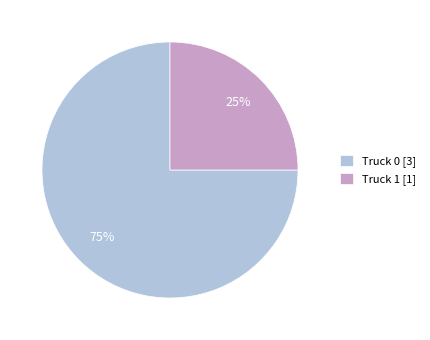

Is it true that Truck 1 is 25% of the pie?

True